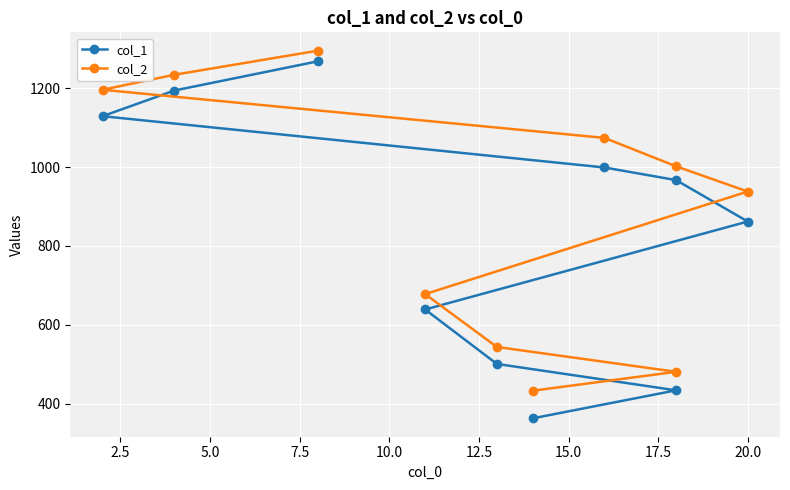

How many lines are shown in the chart?

2